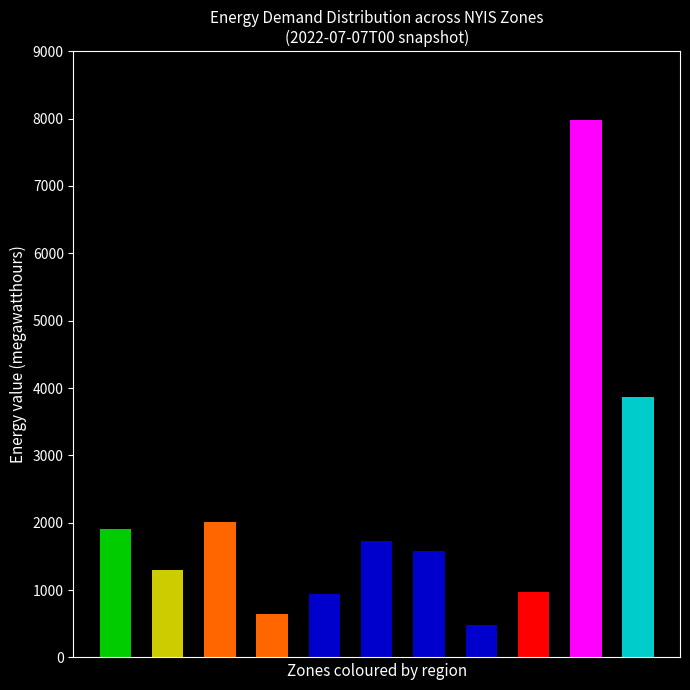

Reading left to right, list all the values displayed in this chart.

West=1906	Genesee=1296	Central=2010	North=639	Mohawk Valley=937	Capital=1735	Hudson Valley=1580	Millwood=489	Dunwoodie=978	New York City=7978	Long Island=3870